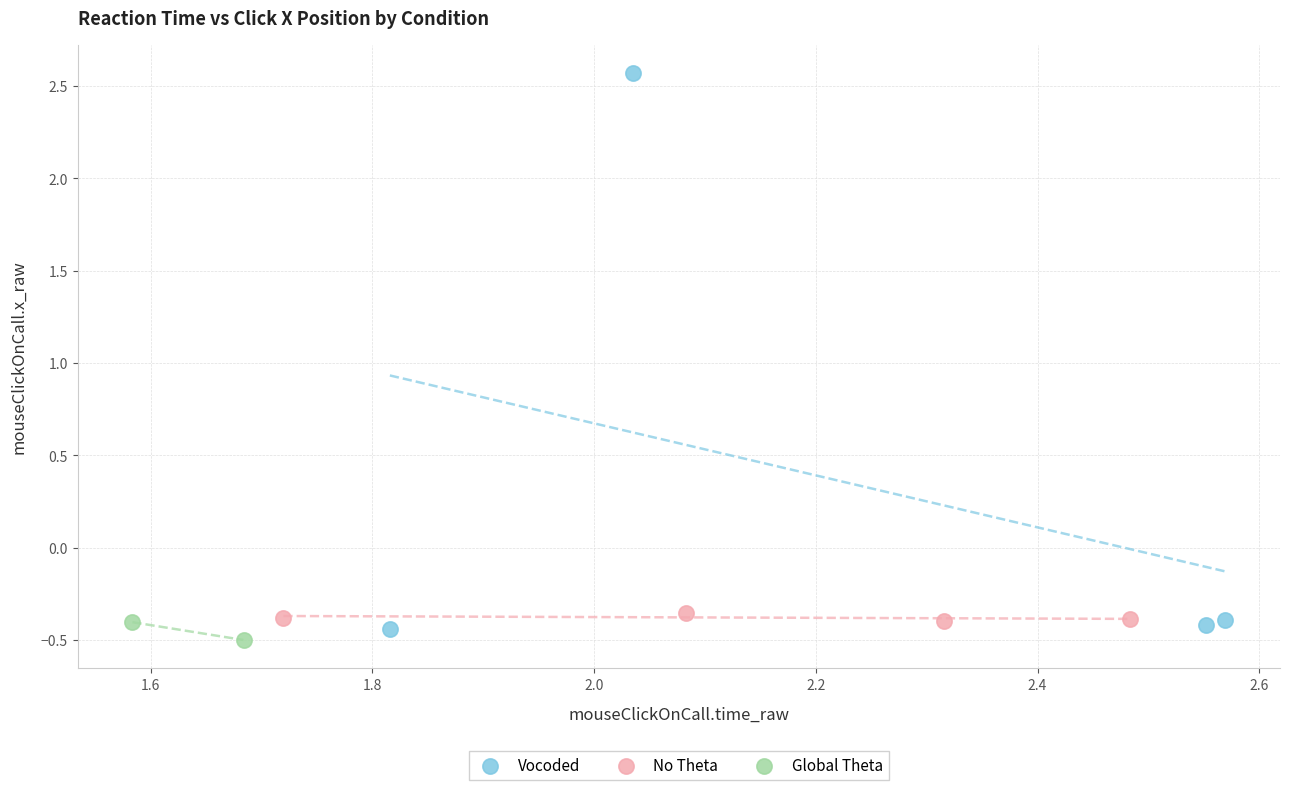

What are all the series names shown in the legend?

Vocoded, No Theta, Global Theta